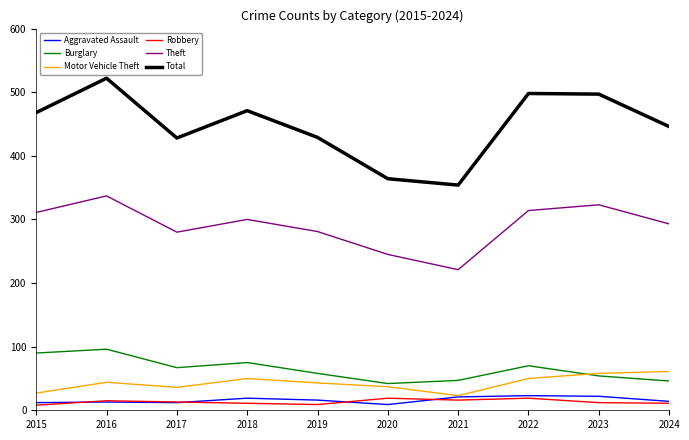

At which category does Theft reach its first local valley?

2017